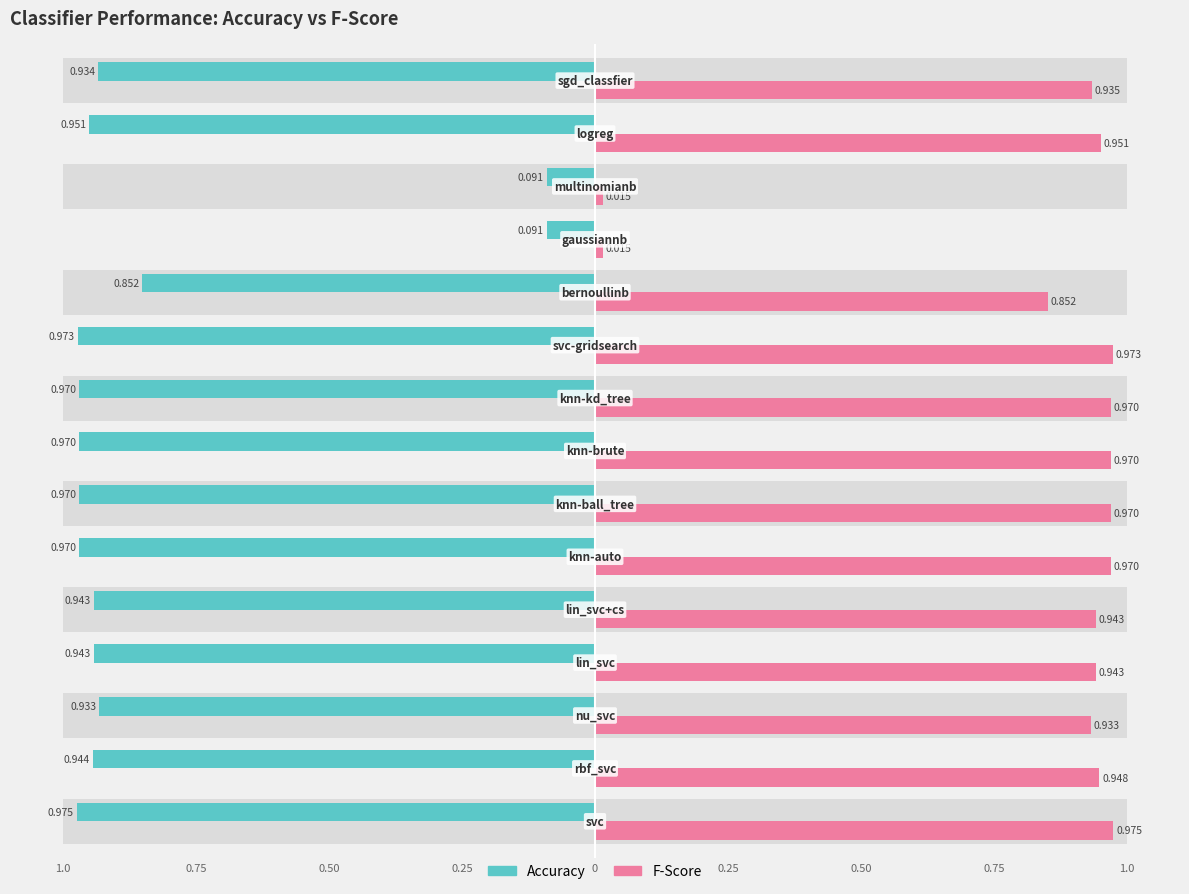

Reading right to left, extract all data points from this chart.

accuracy: -0.9	-1.0	-0.1	-0.1	-0.9	-1.0	-1.0	-1.0	-1.0	-1.0	-0.9	-0.9	-0.9	-0.9	-1.0
fscore: 0.9	1.0	0.0	0.0	0.9	1.0	1.0	1.0	1.0	1.0	0.9	0.9	0.9	0.9	1.0